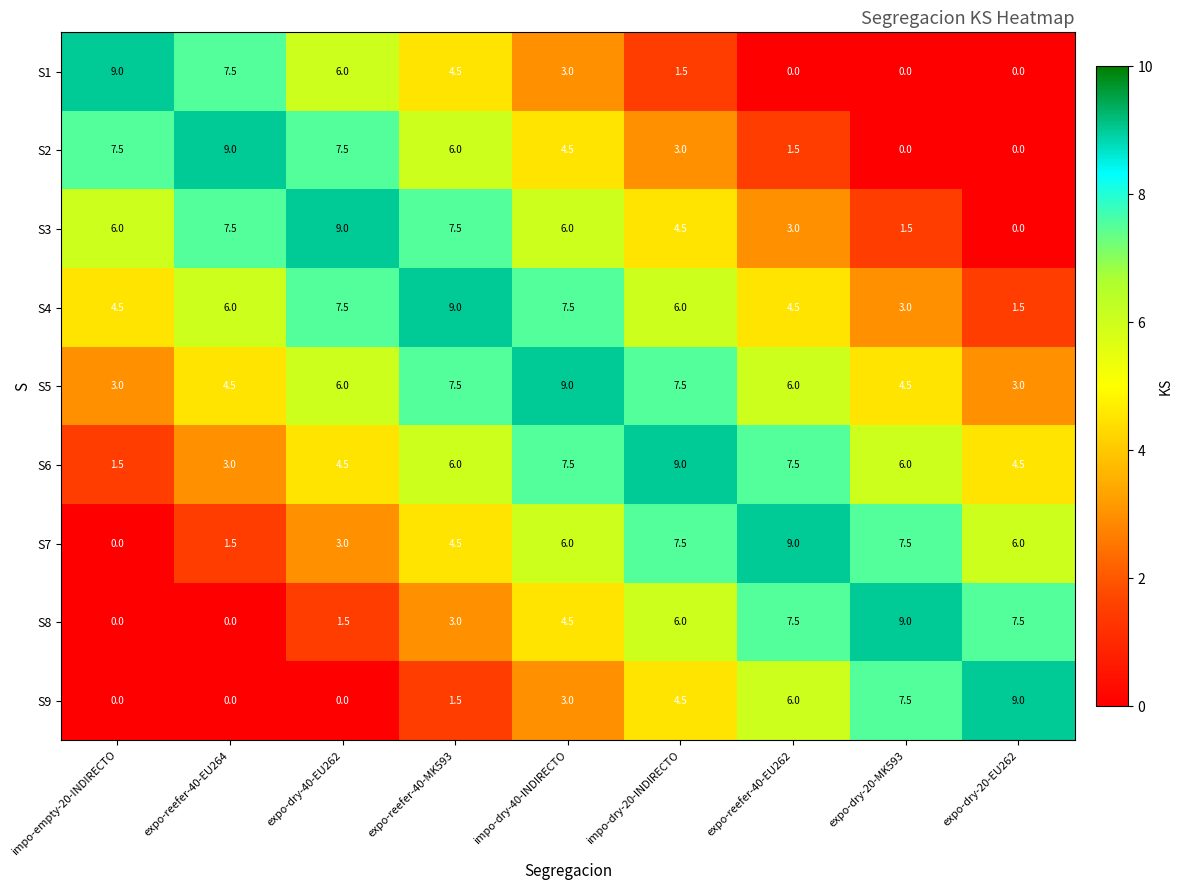

What is the total value across all series at expo-dry-20-MK593?

39.0